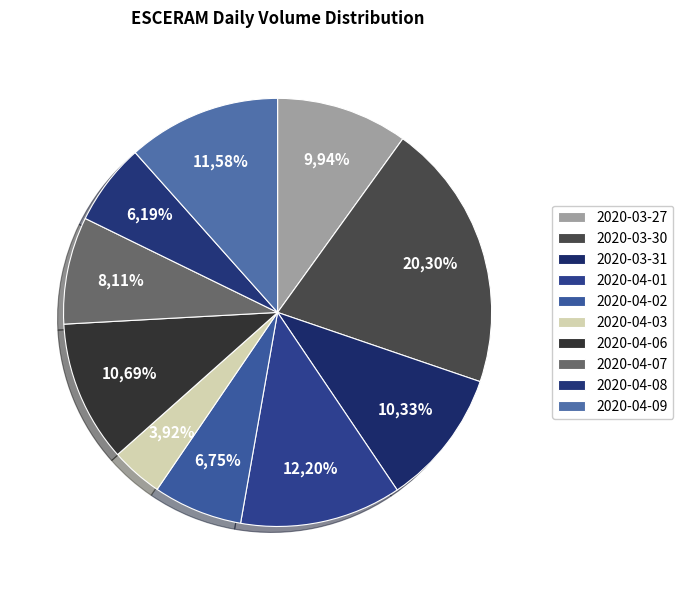

How many segments does this pie chart have?

10